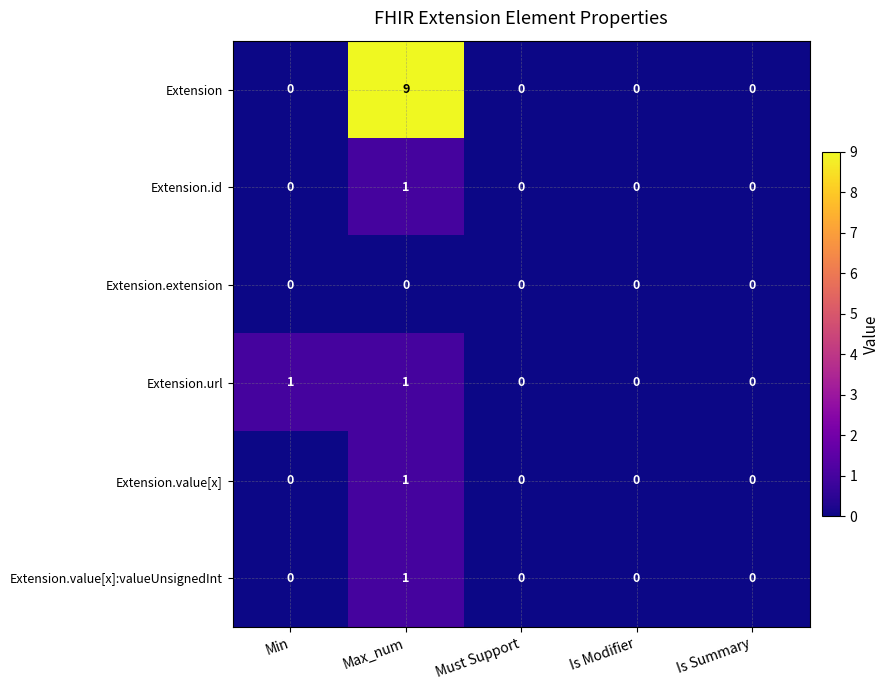

Which series has the largest range (max minus min)?

Extension